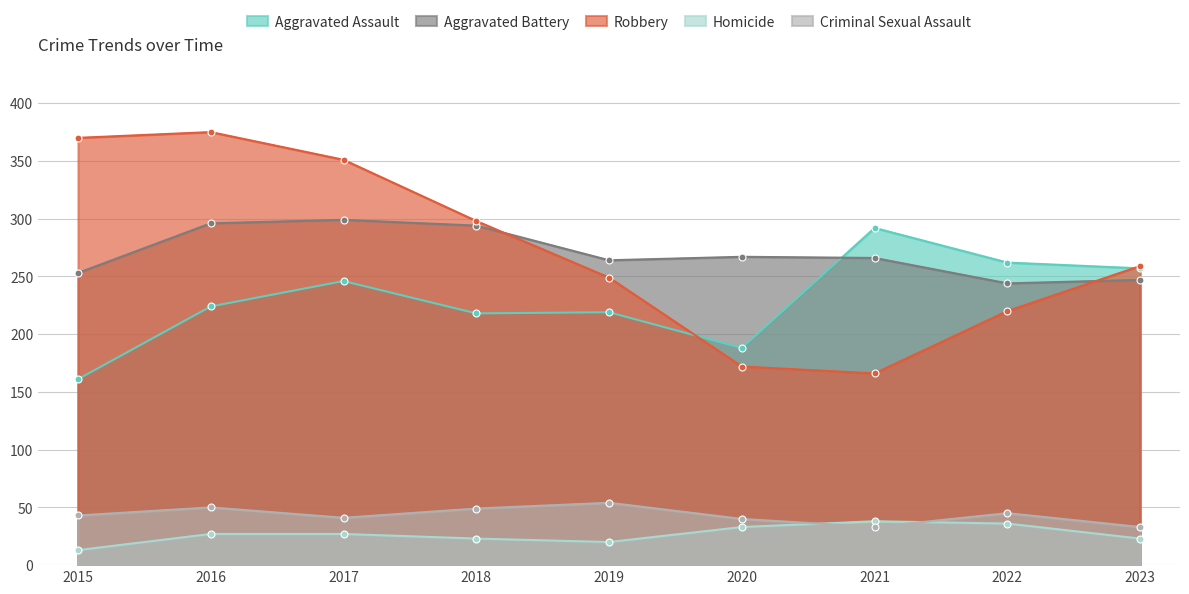

At which category does Robbery reach its first local peak?

2016